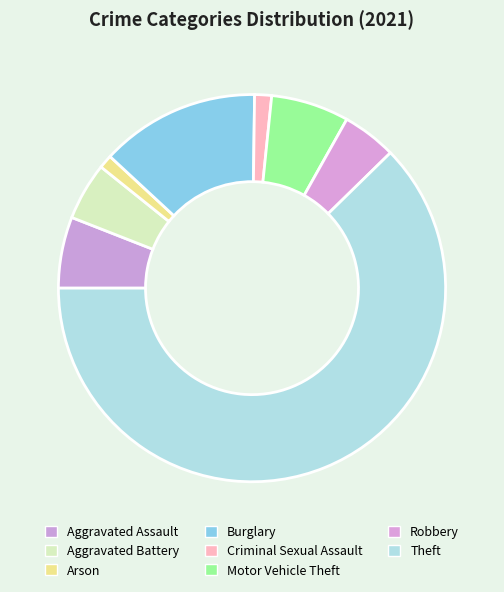

To the nearest percent, what is the average slice percentage?

12%